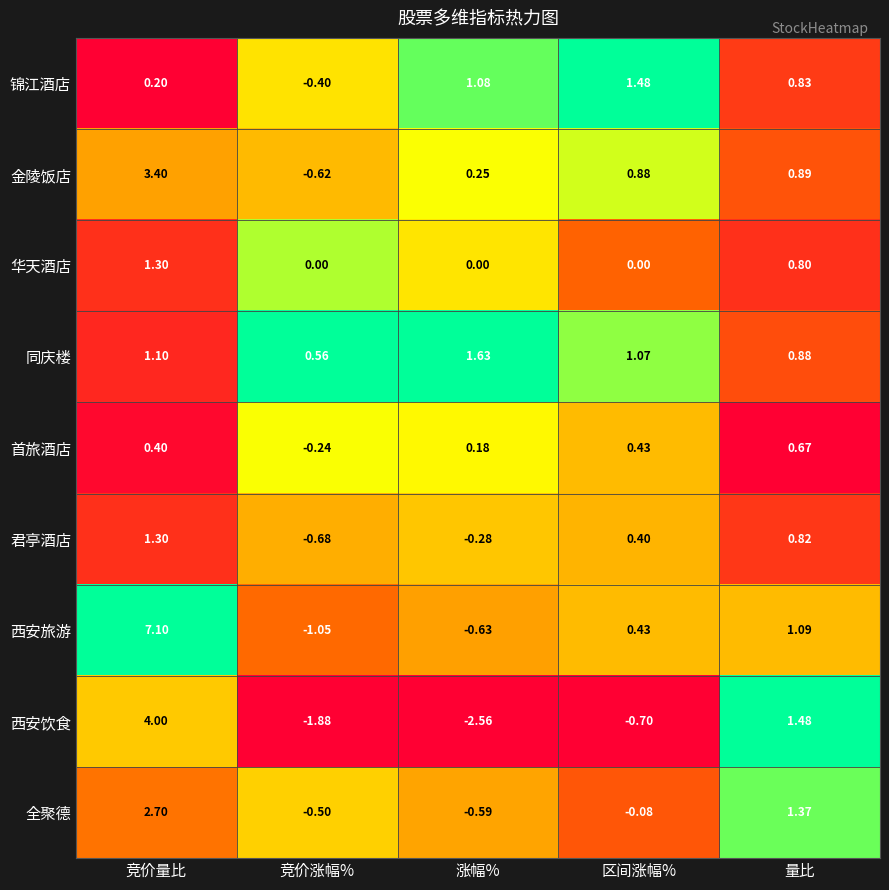

Is the value of 西安饮食 at 区间涨幅% greater than the value of 首旅酒店 at 竞价量比?

No